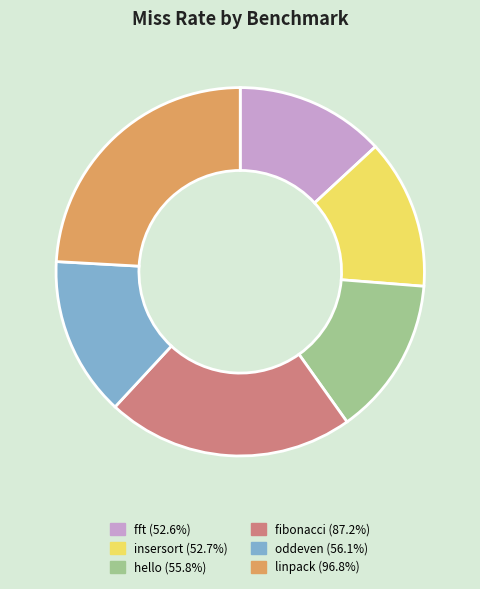

Is it true that fibonacci is 22% of the pie?

True